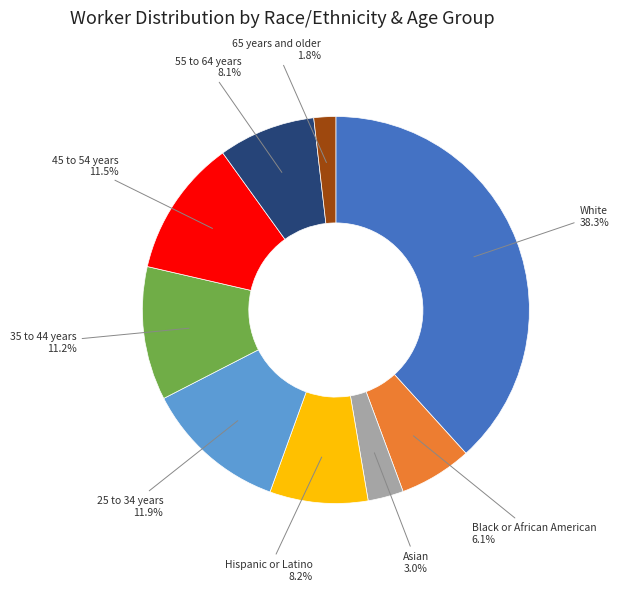

How many slices are in this pie chart?

9